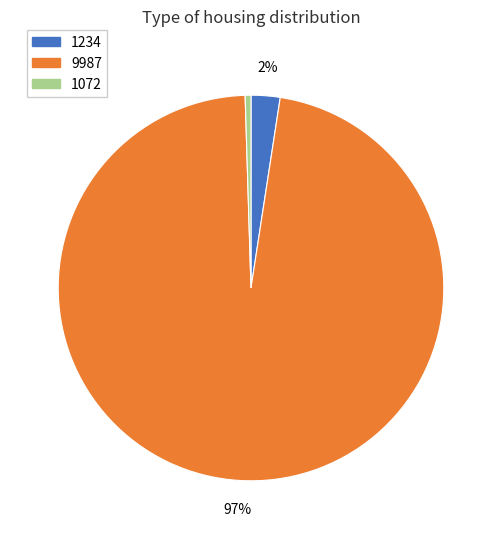

To the nearest percent, what percentage of the pie is 1234?

2%